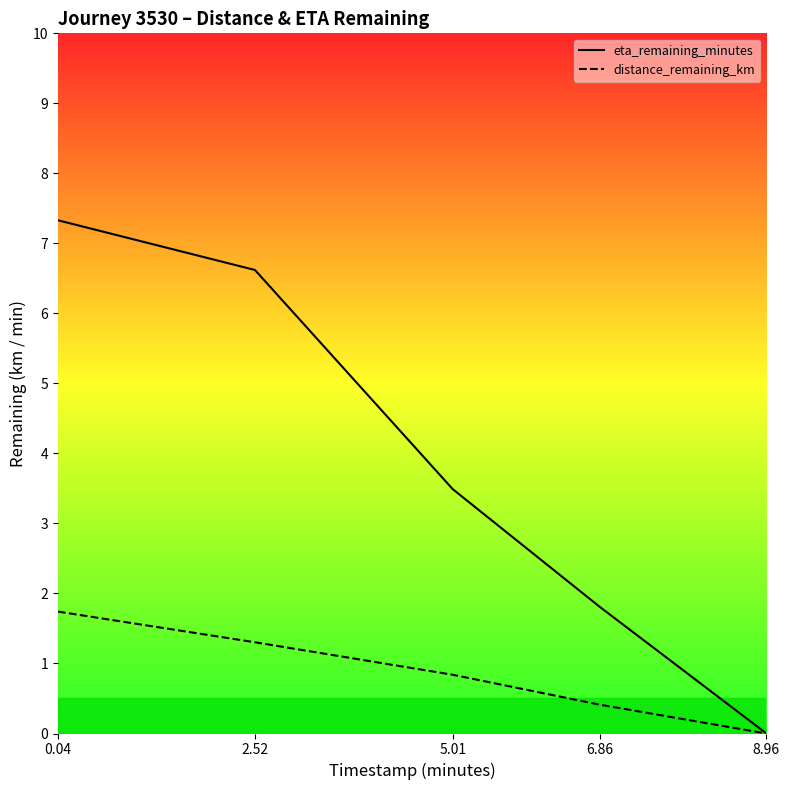

What is the value of the eta_remaining_minutes point at the 1st from the left?

7.3